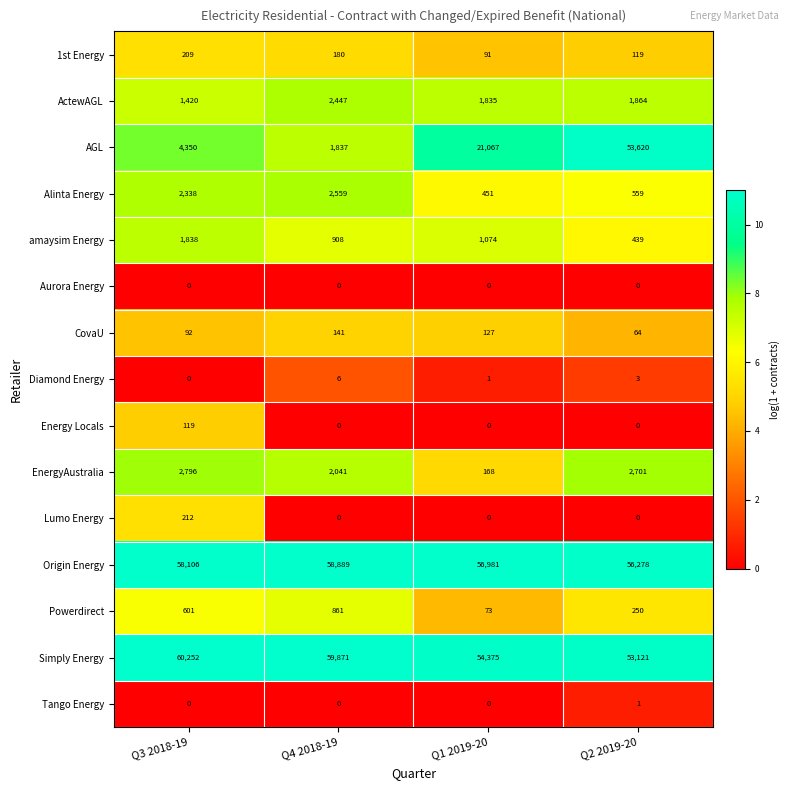

What is the maximum value for Lumo Energy?

212